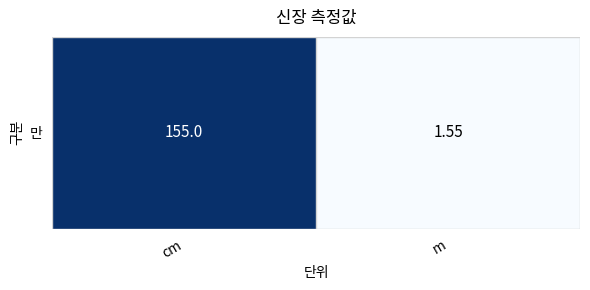

What is the difference between the maximum and minimum values?

153.4